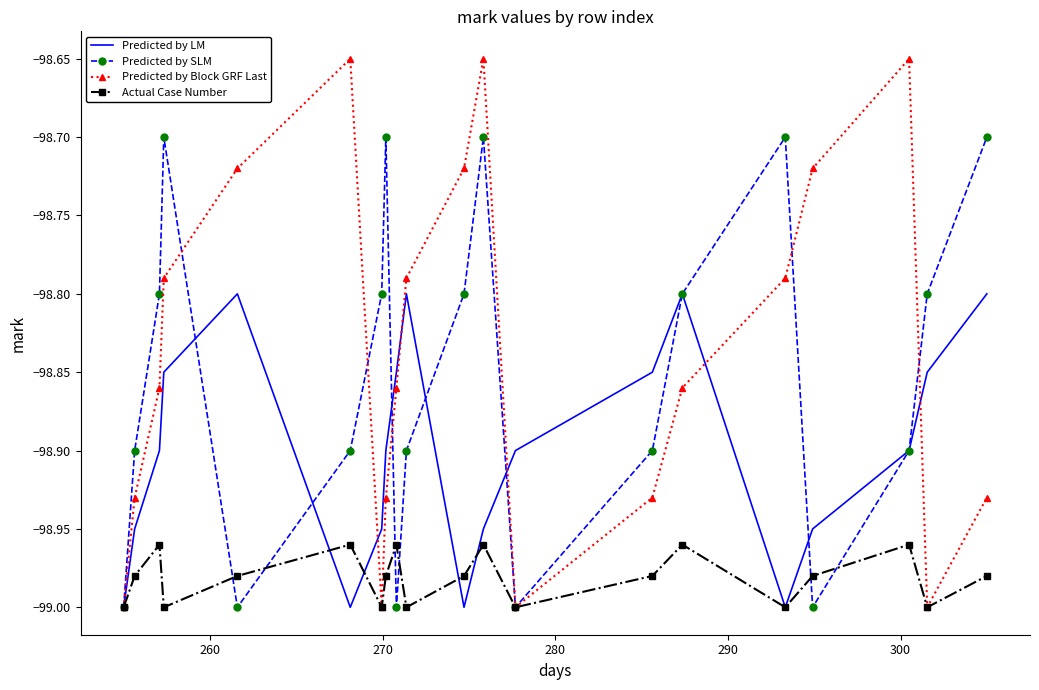

Which series has the largest range (max minus min)?

Predicted by Block GRF Last